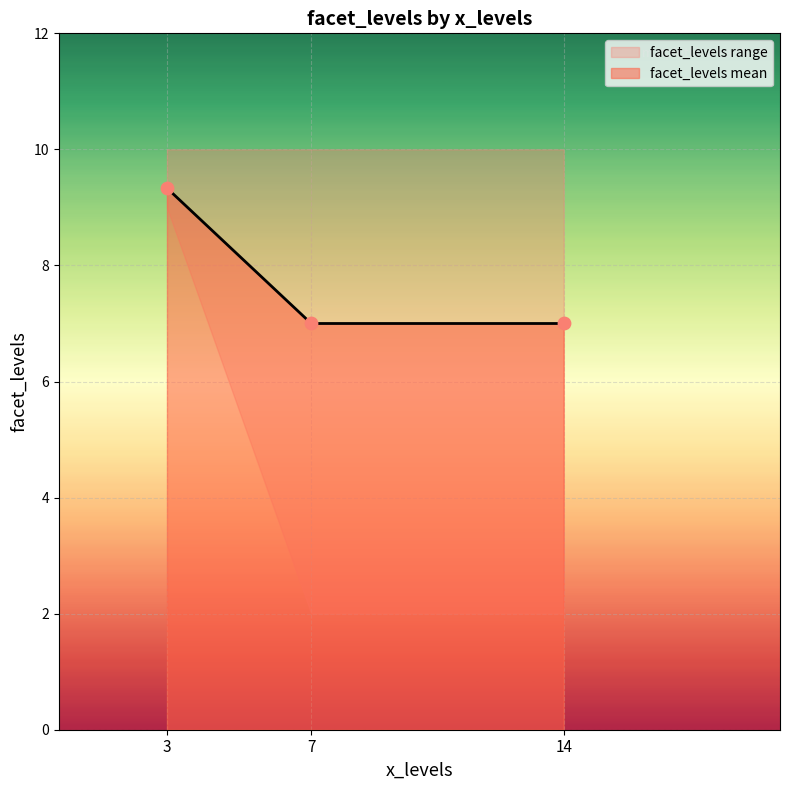

True or false: facet_levels mean has a value of 10.6 at 14.

False